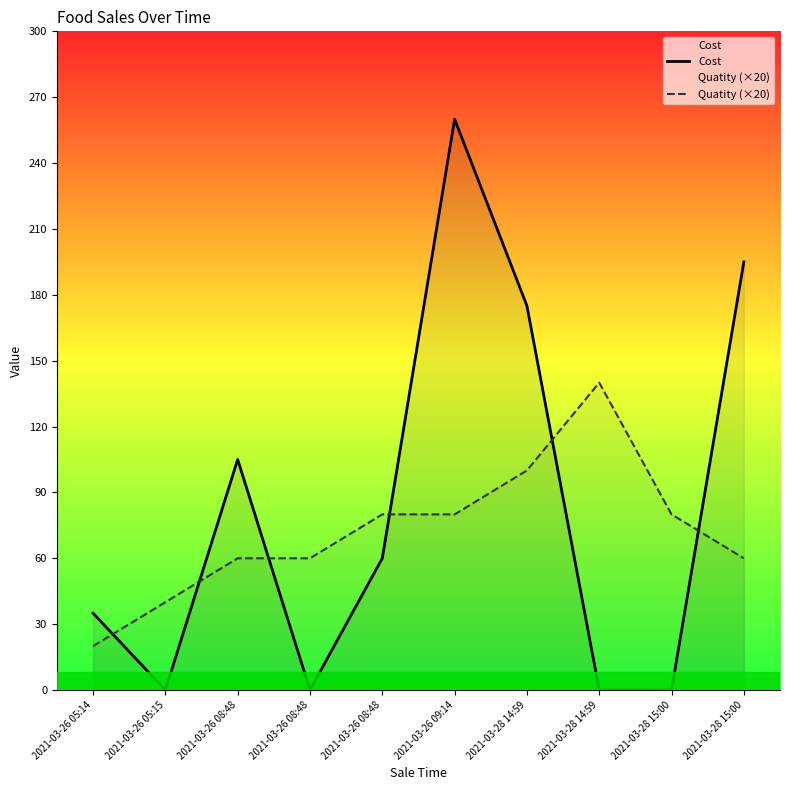

Does the chart have visible grid lines?

No